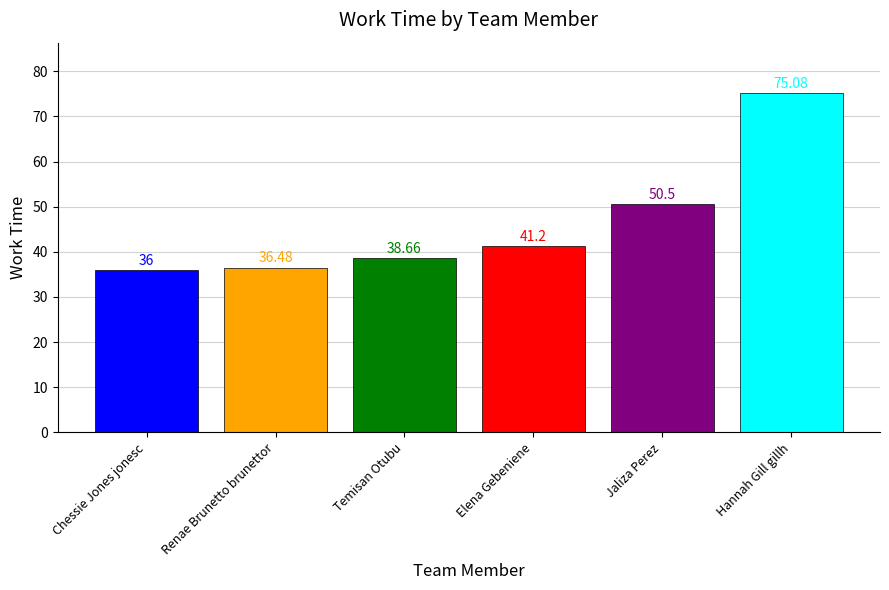

Where does the data first go above 41?

Elena Gebeniene